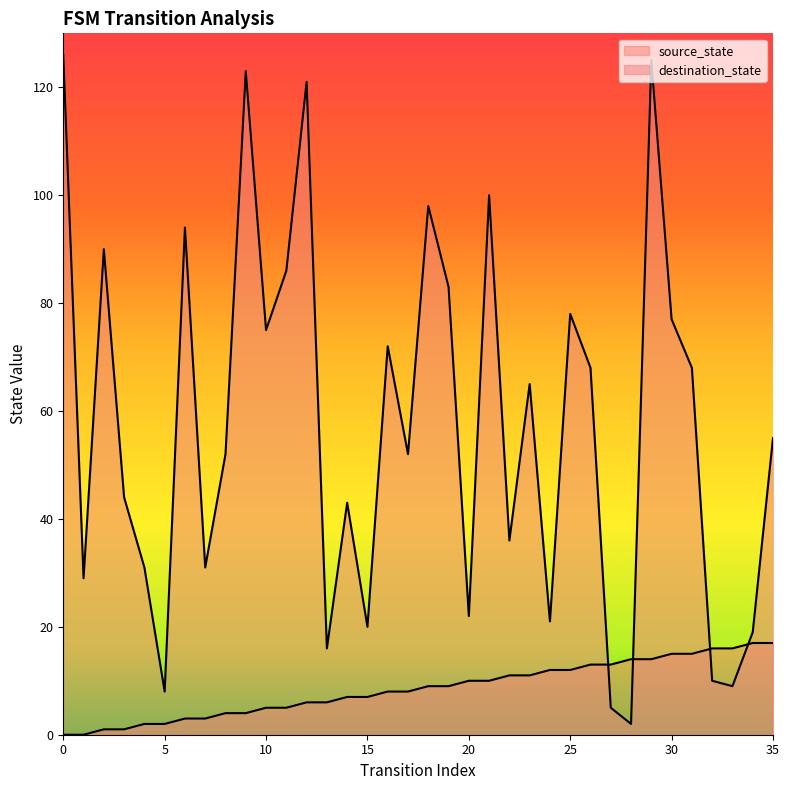

Is the value of source_state at 29 greater than the value of destination_state at 11?

No